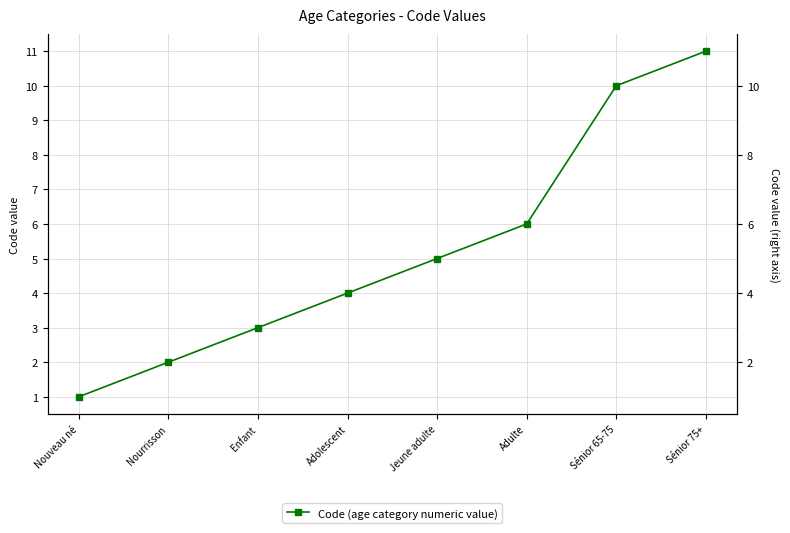

The chart shows a value of 3 at Nourrisson. True or false?

False